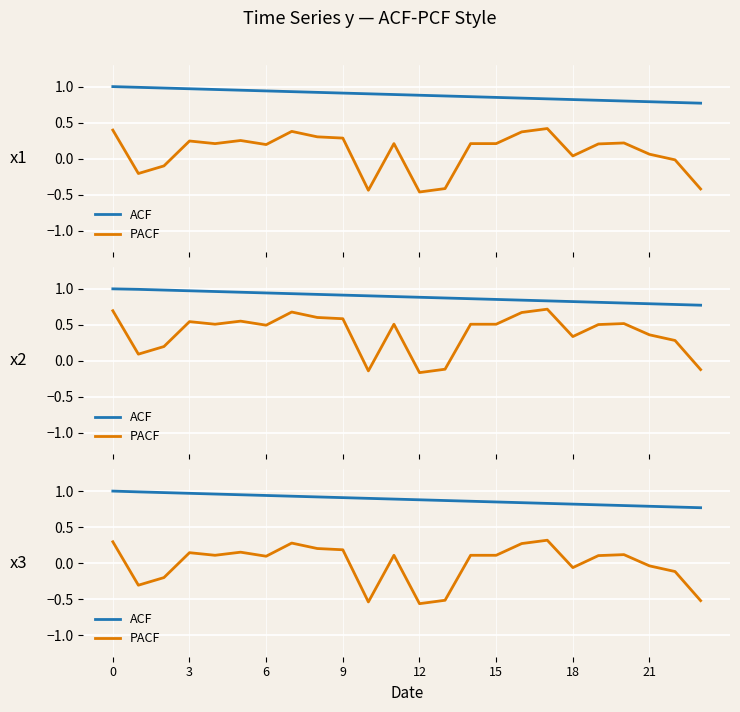

Which category has the lowest value in the PACF series?

12